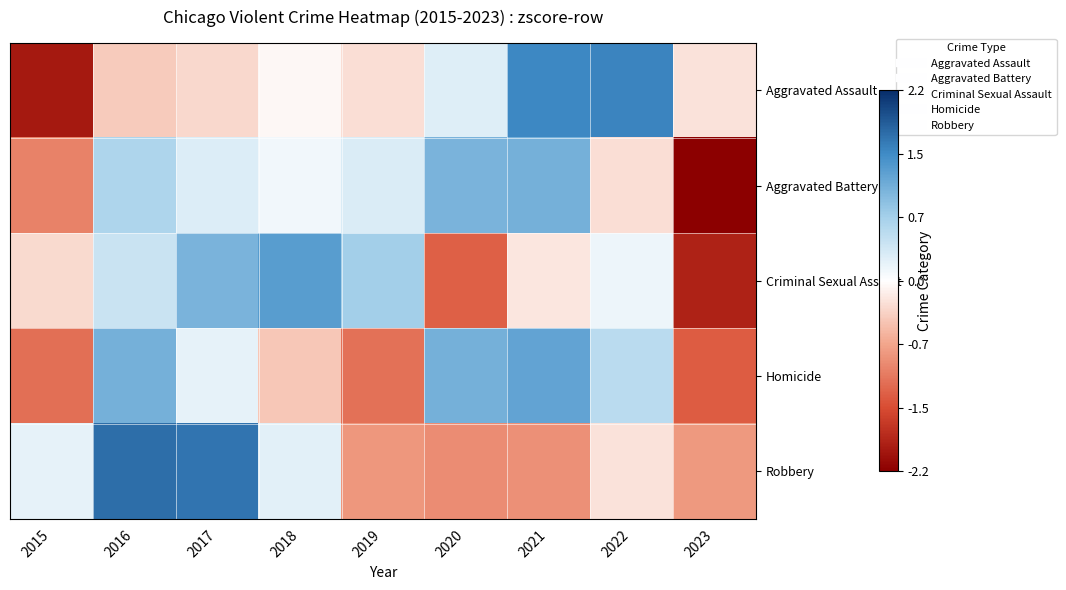

At 2022, list the series in order from largest to smallest.

Aggravated Assault, Homicide, Criminal Sexual Assault, Robbery, Aggravated Battery